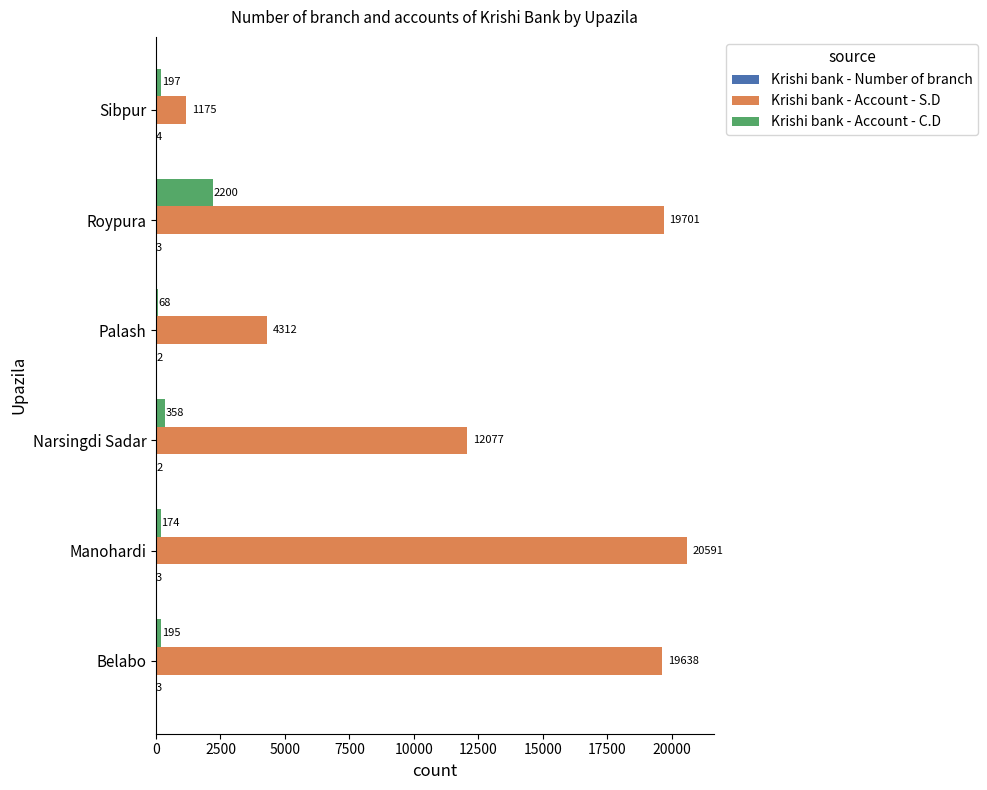

Where is Krishi bank - Account - C.D nearest to the value 1134?

Narsingdi Sadar